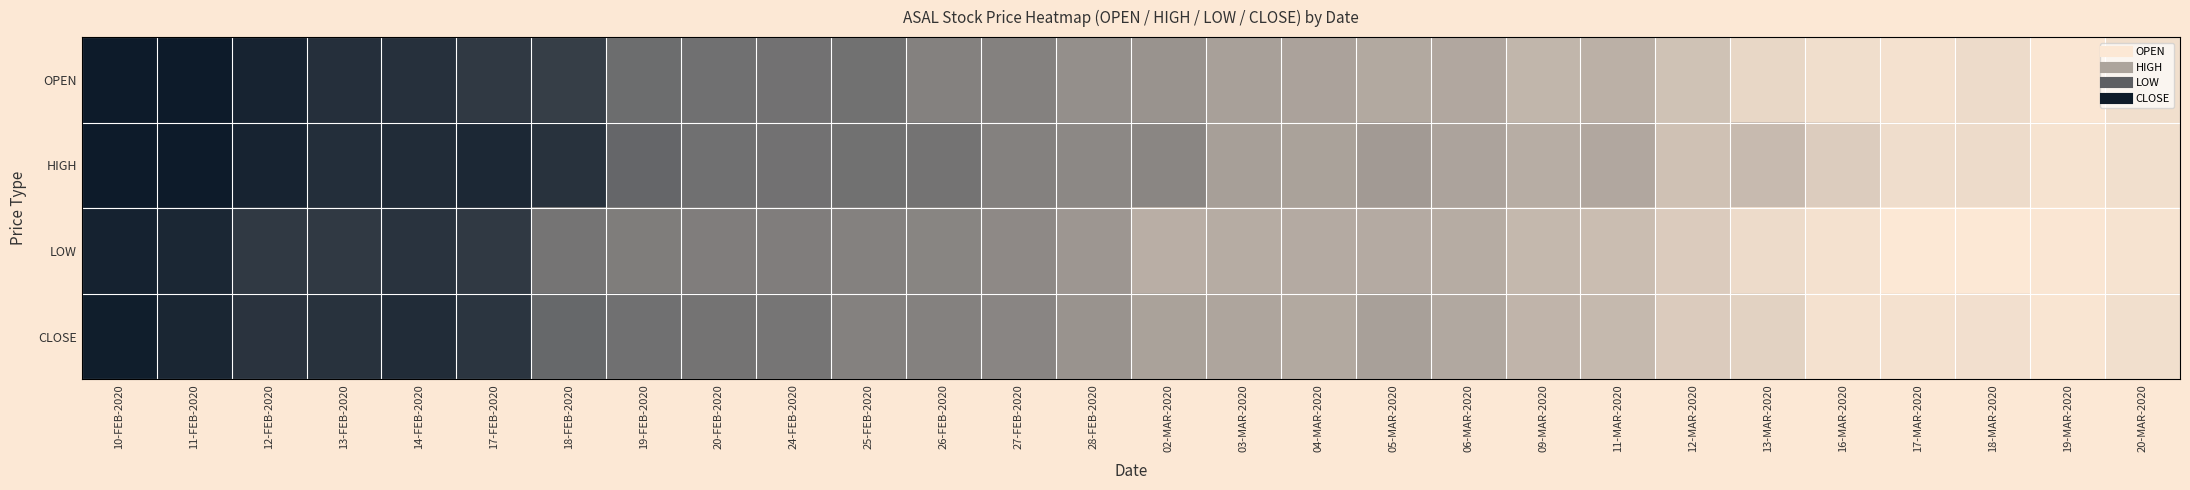

Rank the series by their maximum value, from highest to lowest.

HIGH, OPEN, CLOSE, LOW